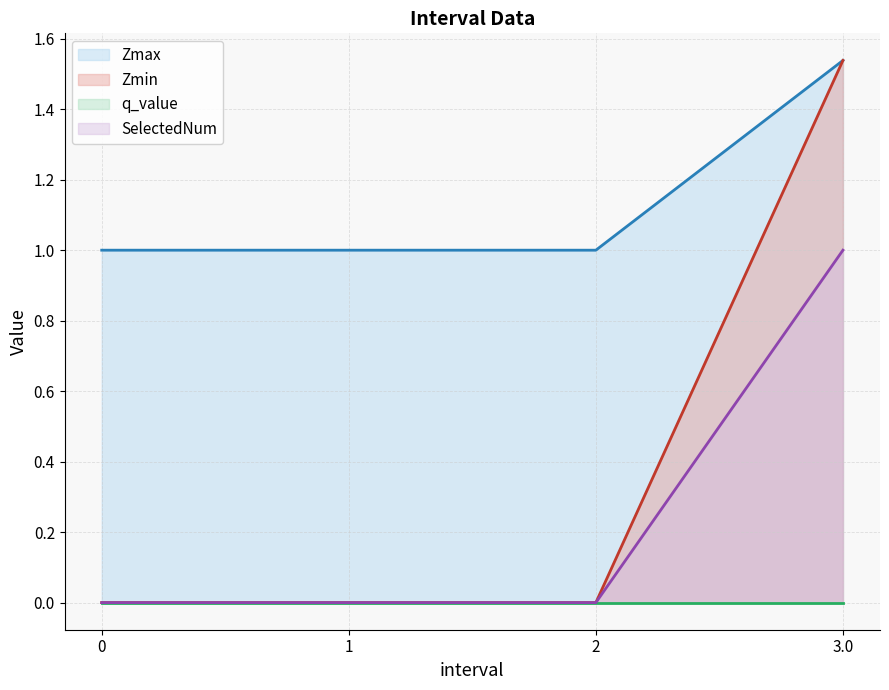

True or false: SelectedNum and Zmin cross at least once.

False